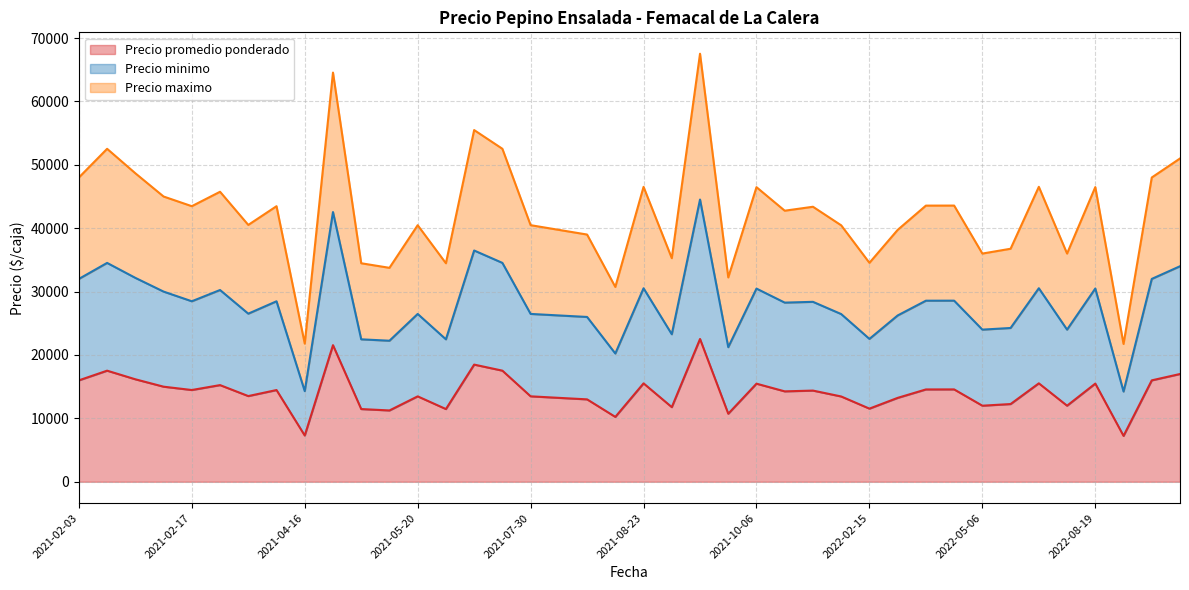

At which category does Precio promedio ponderado reach its first local peak?

2021-02-04